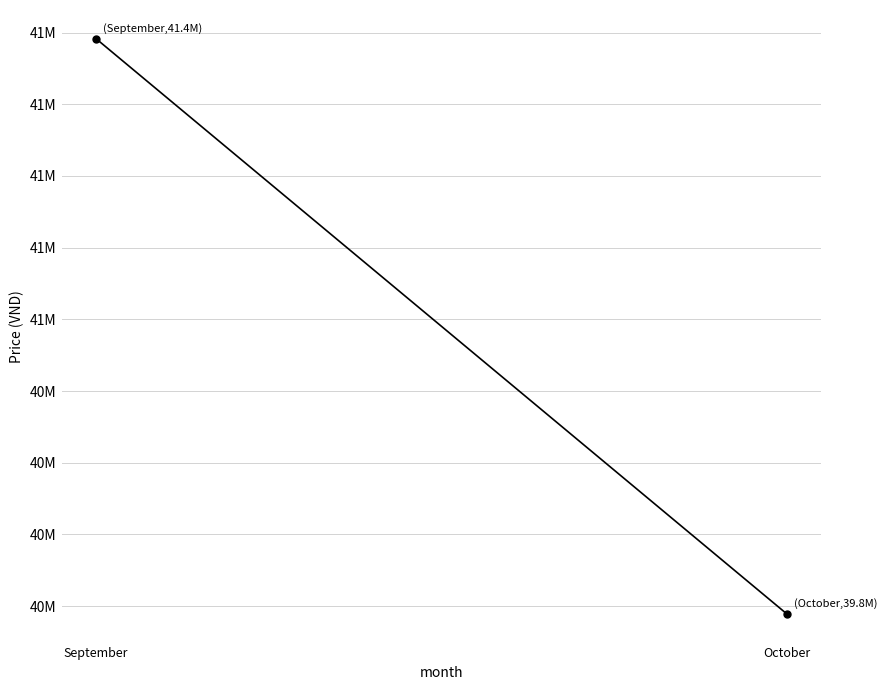

Which category has the lowest value across all series?

October